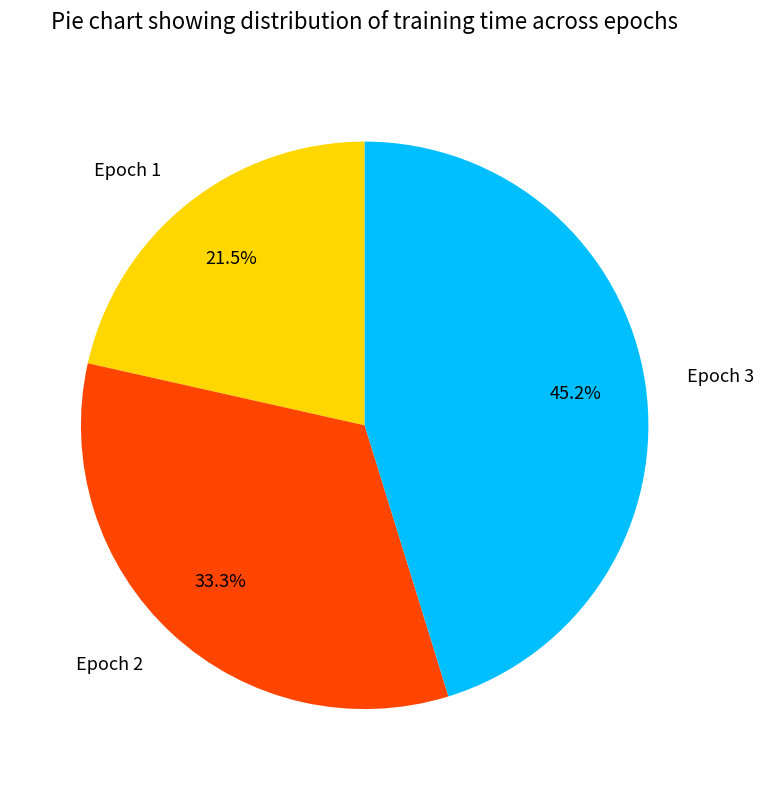

Do Epoch 3 and Epoch 1 together represent more than half of the pie?

Yes